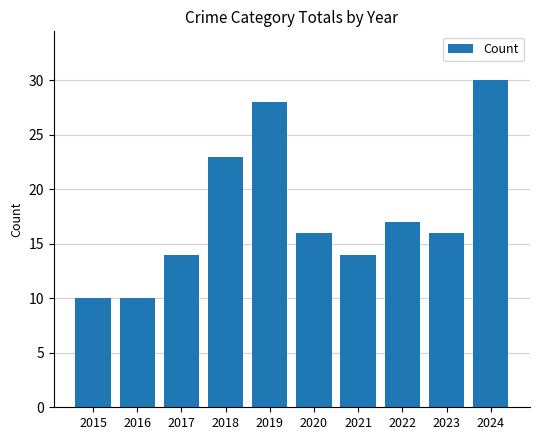

Reading left to right, what are all the values shown in this chart?

10	10	14	23	28	16	14	17	16	30